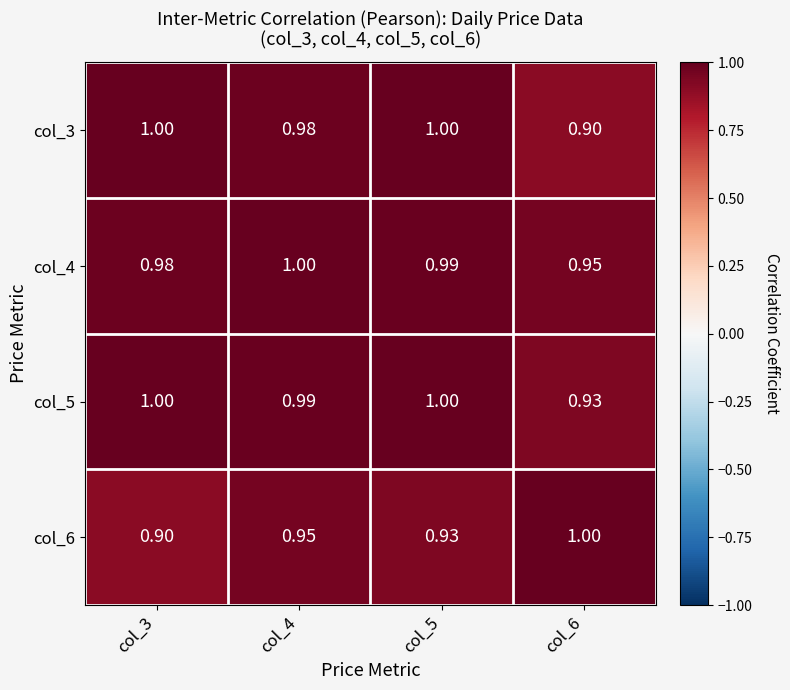

Is the value of col_5 at col_6 greater than the value of col_3 at col_4?

No